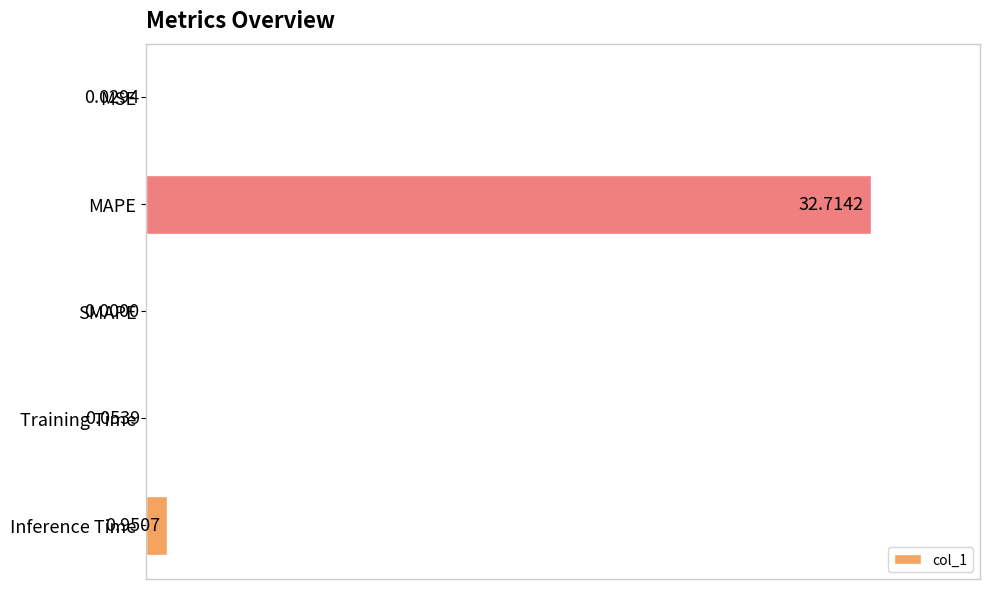

What is the sum of all values?

103.2